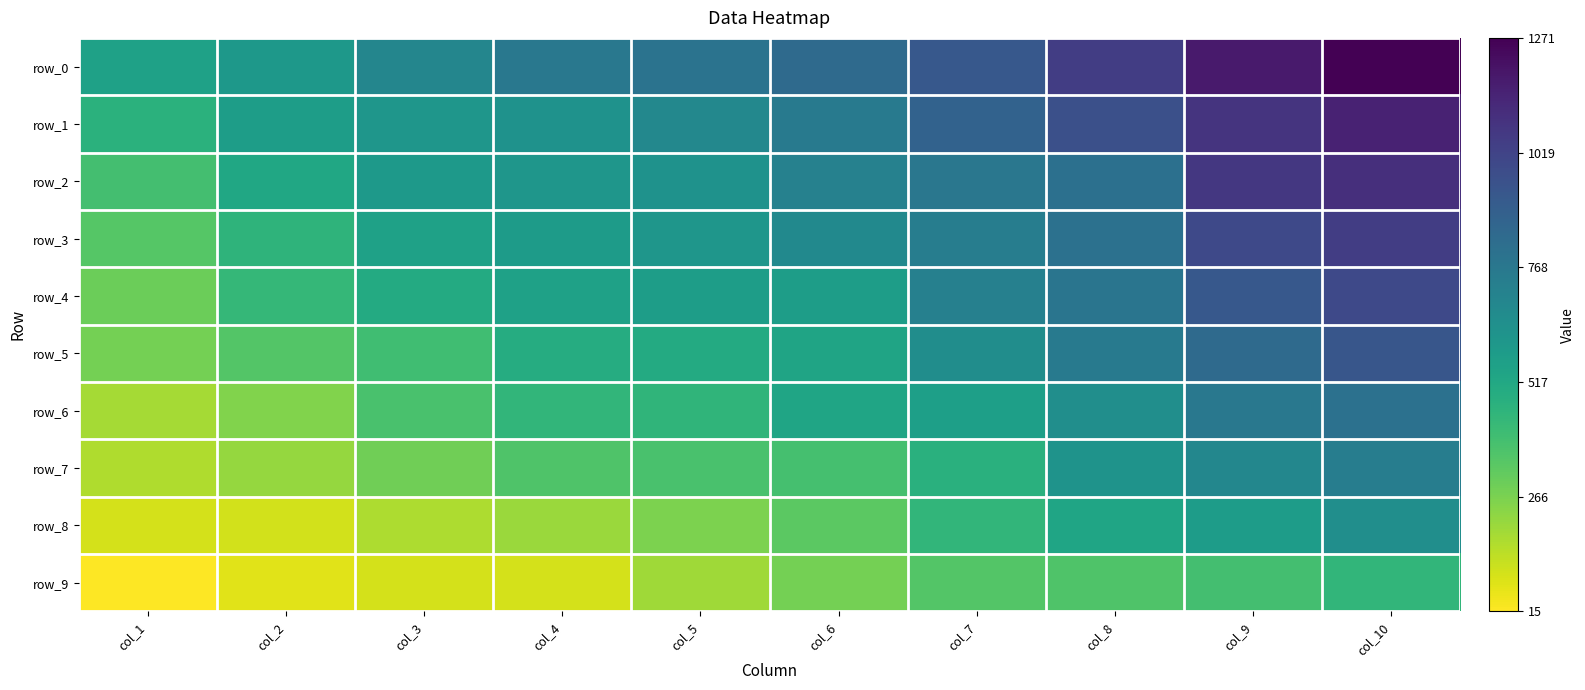

Reading left to right, extract all data points from this chart.

row_0: 554	600	695	768	791	835	926	1044	1180	1271
row_1: 469	570	610	629	684	751	874	966	1080	1153
row_2: 389	523	597	612	630	721	775	809	1065	1102
row_3: 346	456	553	583	612	673	740	803	995	1043
row_4: 298	434	504	554	570	573	722	785	926	992
row_5: 279	353	398	492	504	537	656	756	838	934
row_6: 183	255	378	443	447	535	561	649	767	800
row_7: 163	216	287	360	377	386	476	624	691	741
row_8: 96	99	170	204	264	333	445	534	579	651
row_9: 15	70	94	96	192	277	353	361	391	446